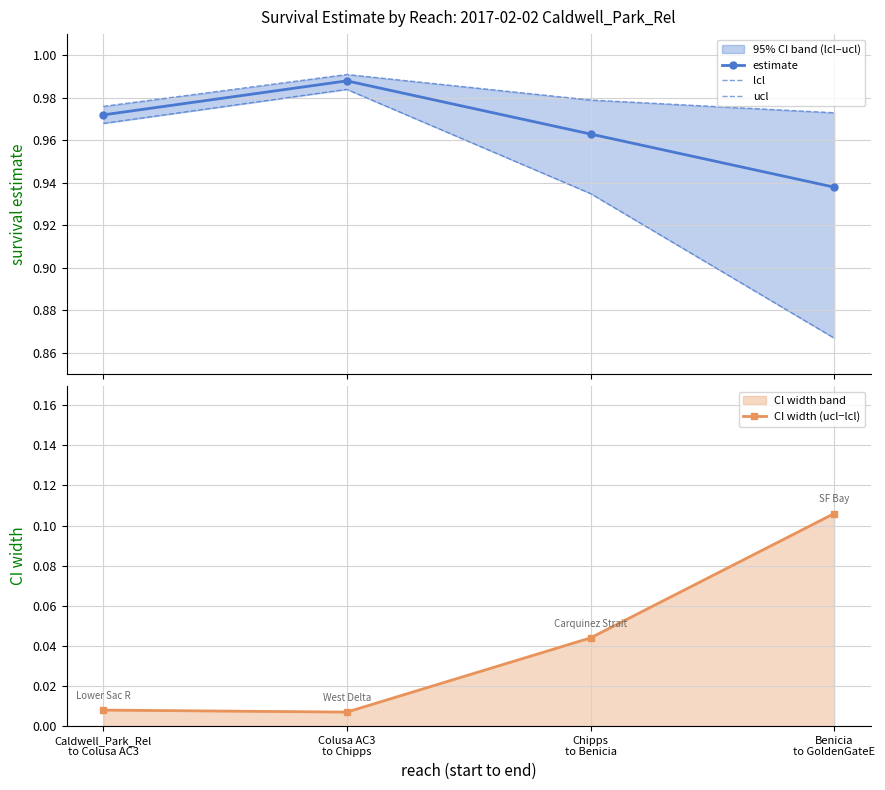

Between Chipps
to Benicia and Colusa AC3
to Chipps, which is larger?

Colusa AC3
to Chipps